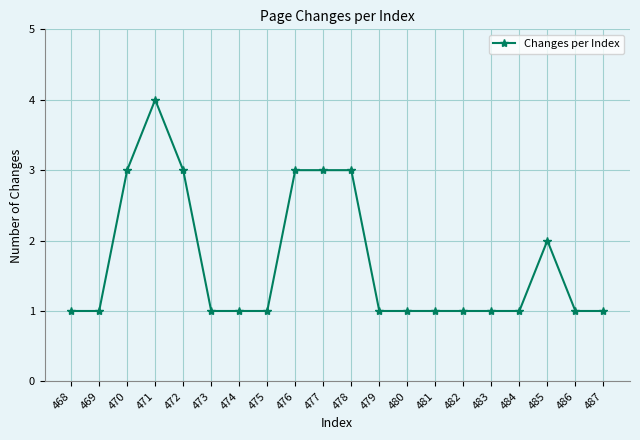

True or false: there are more than 0 points higher than both neighbors.

True